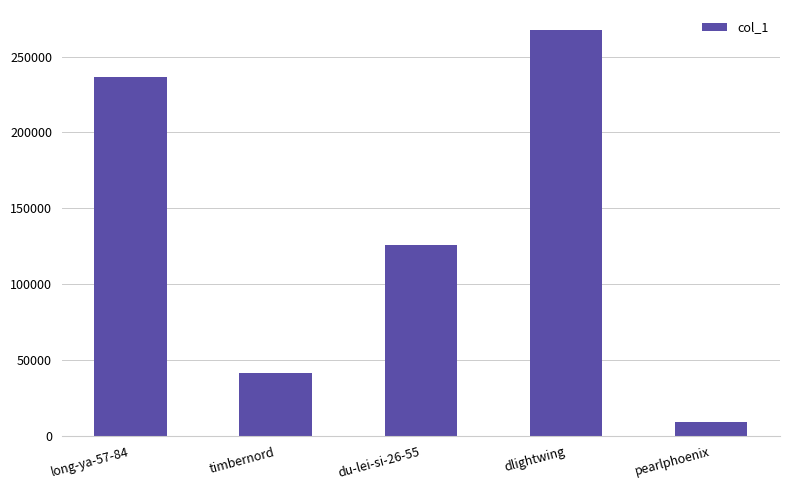

Reading left to right, what are all the values shown in this chart?

long-ya-57-84=236255	timbernord=41323	du-lei-si-26-55=125515	dlightwing=267294	pearlphoenix=9527